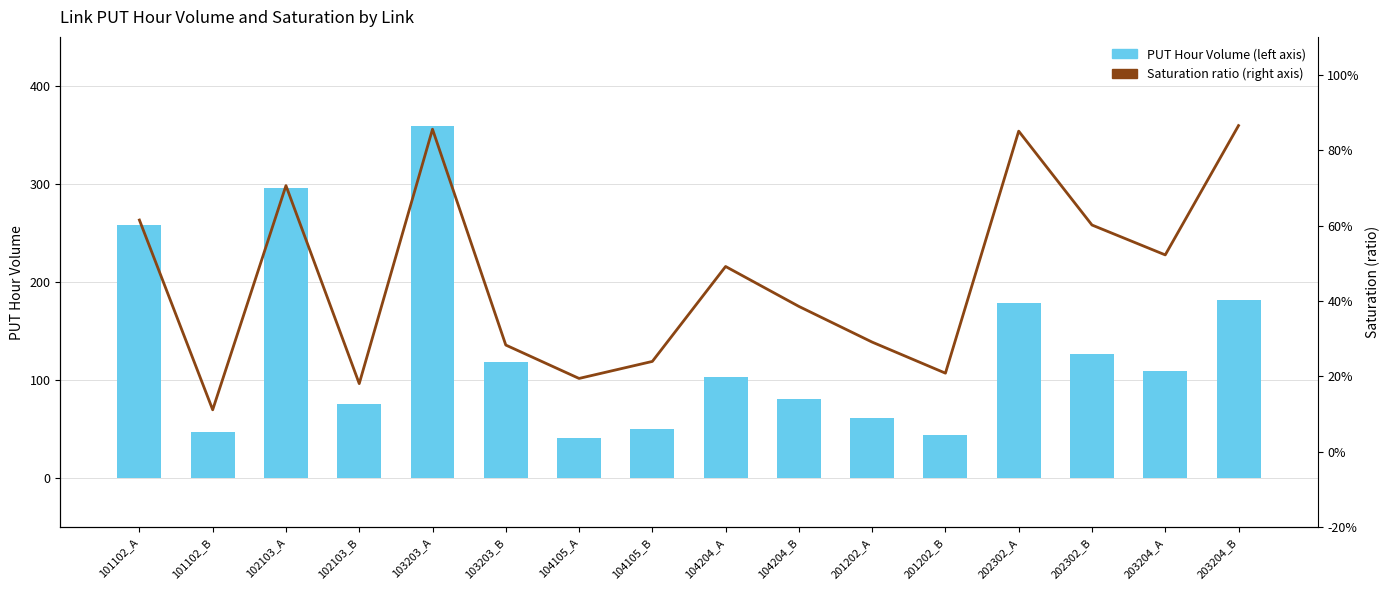

True or false: PUT Hour Volume (left axis) has a value of 126.3 at 202302_B.

True